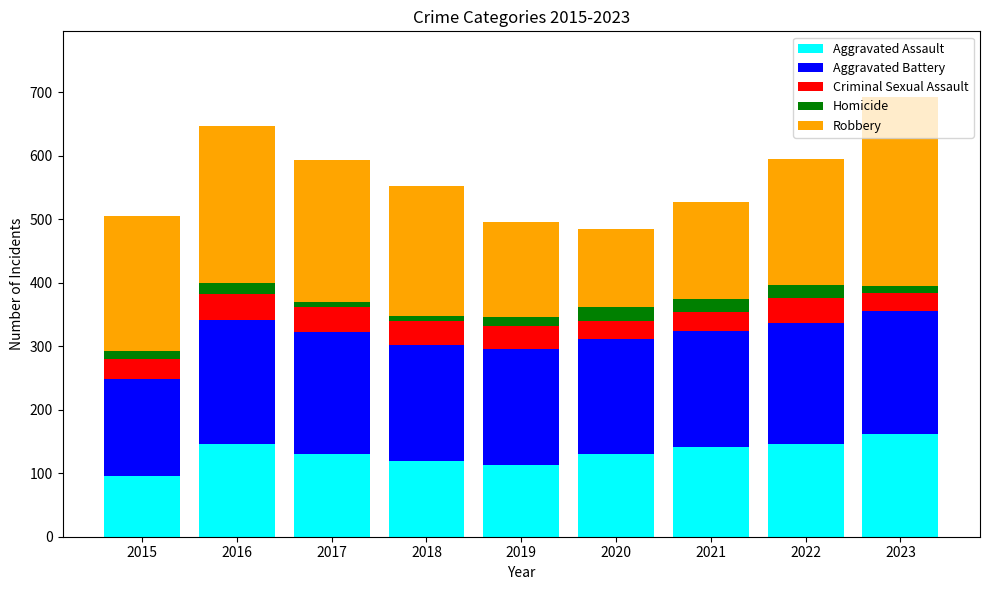

The value of Aggravated Assault at 2019 is 113. True or false?

True